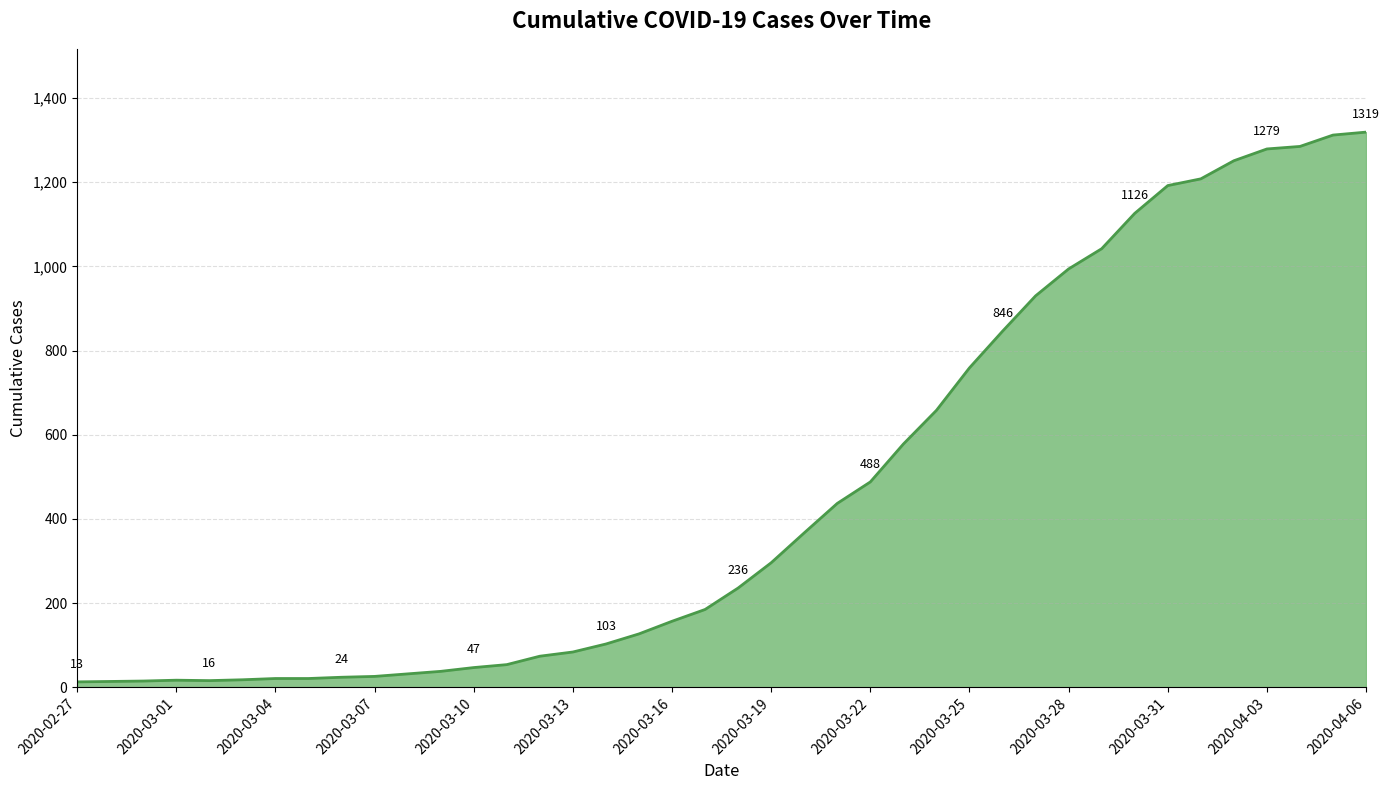

What is the maximum value shown in the chart?

1319